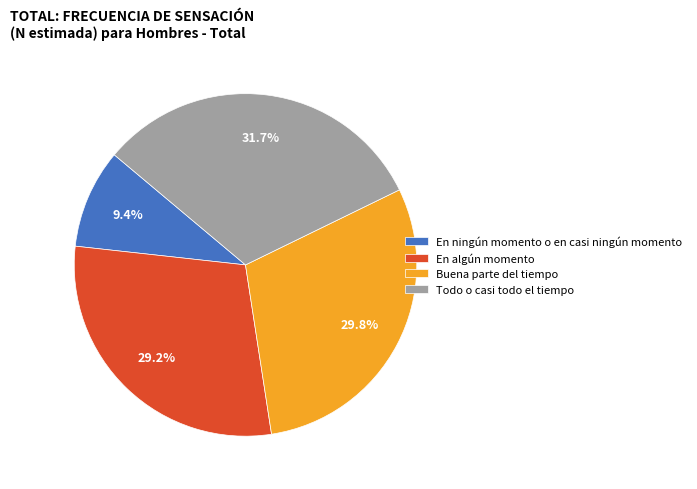

To the nearest percent, what portion does Buena parte del tiempo represent?

30%